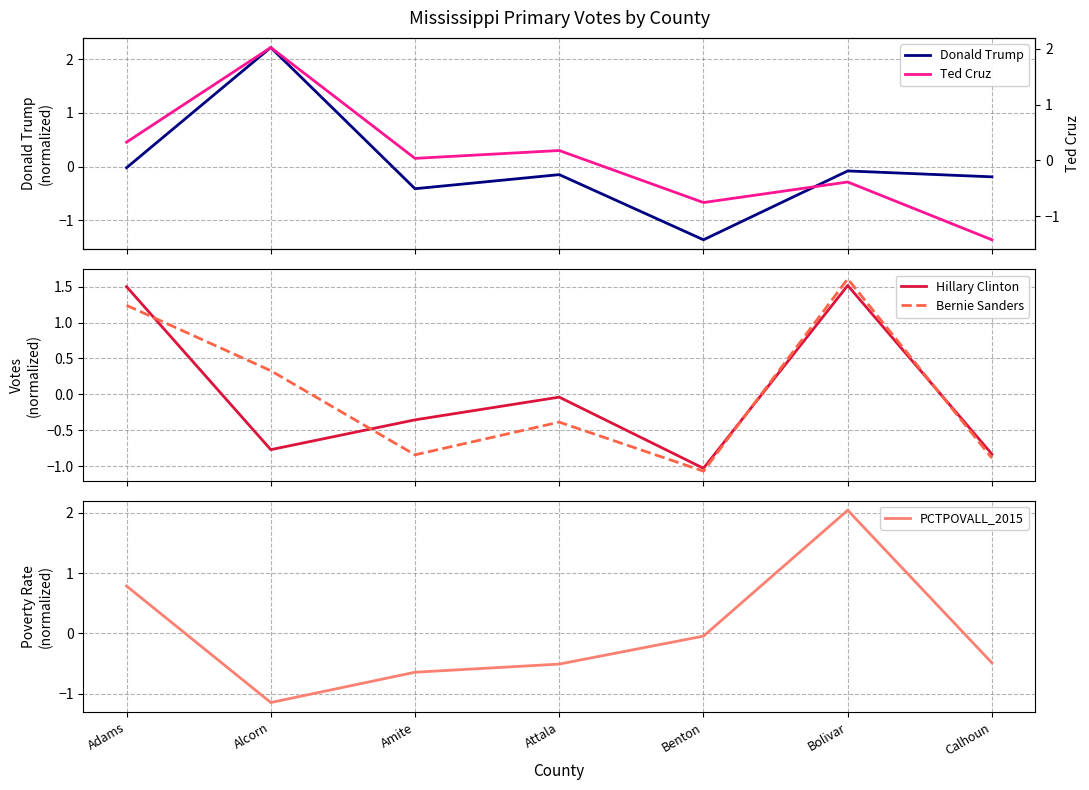

True or false: Bernie Sanders has more than 1 points higher than both neighbors.

True